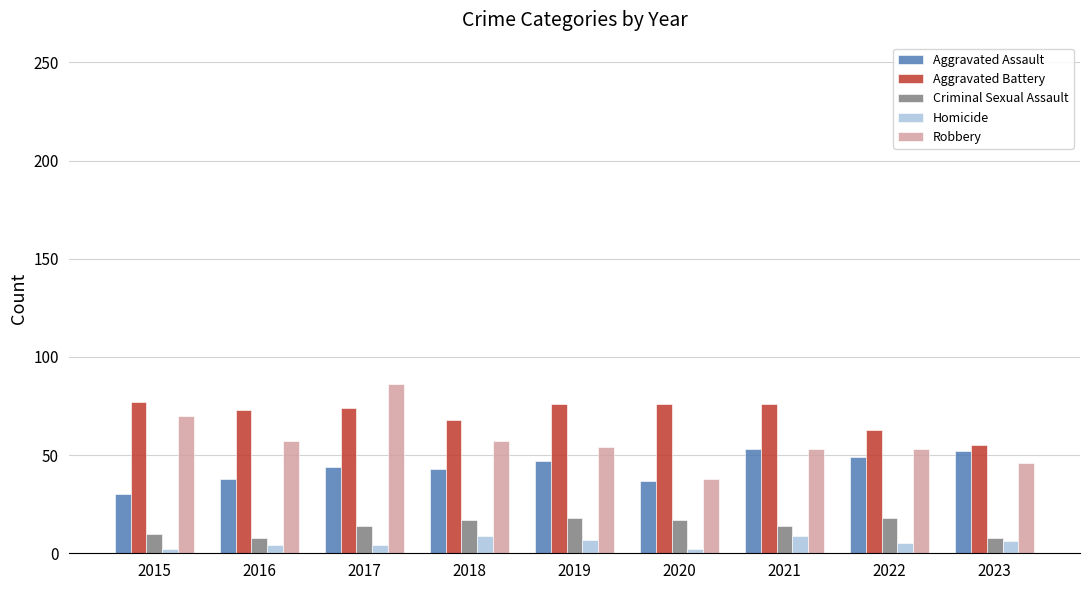

What is the spread (max minus min) of values at 2020?

74